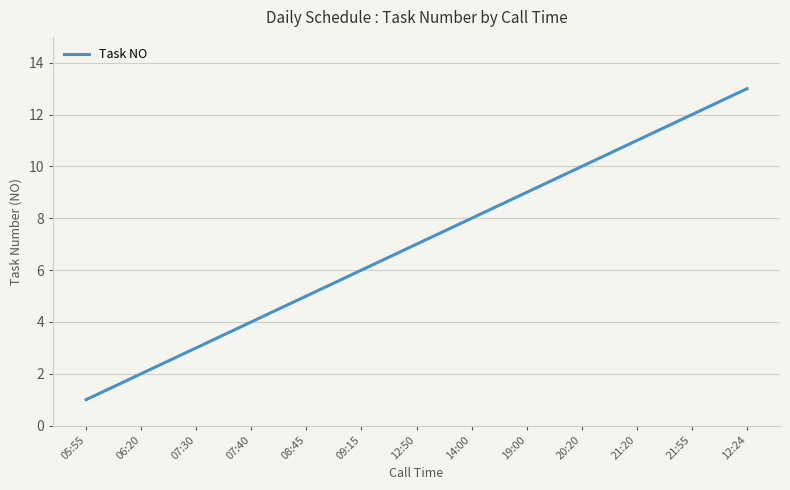

Is it true that the value at 19:00 is 5?

False